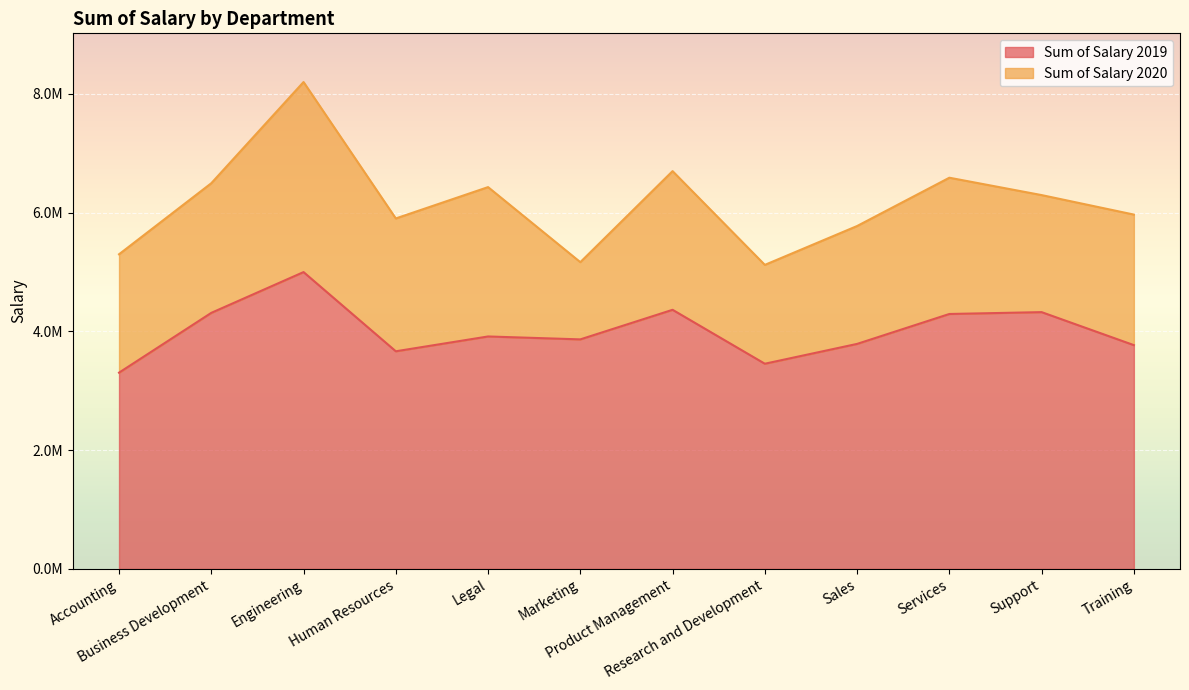

What is the value of the 10th point from the left?

4292009.7